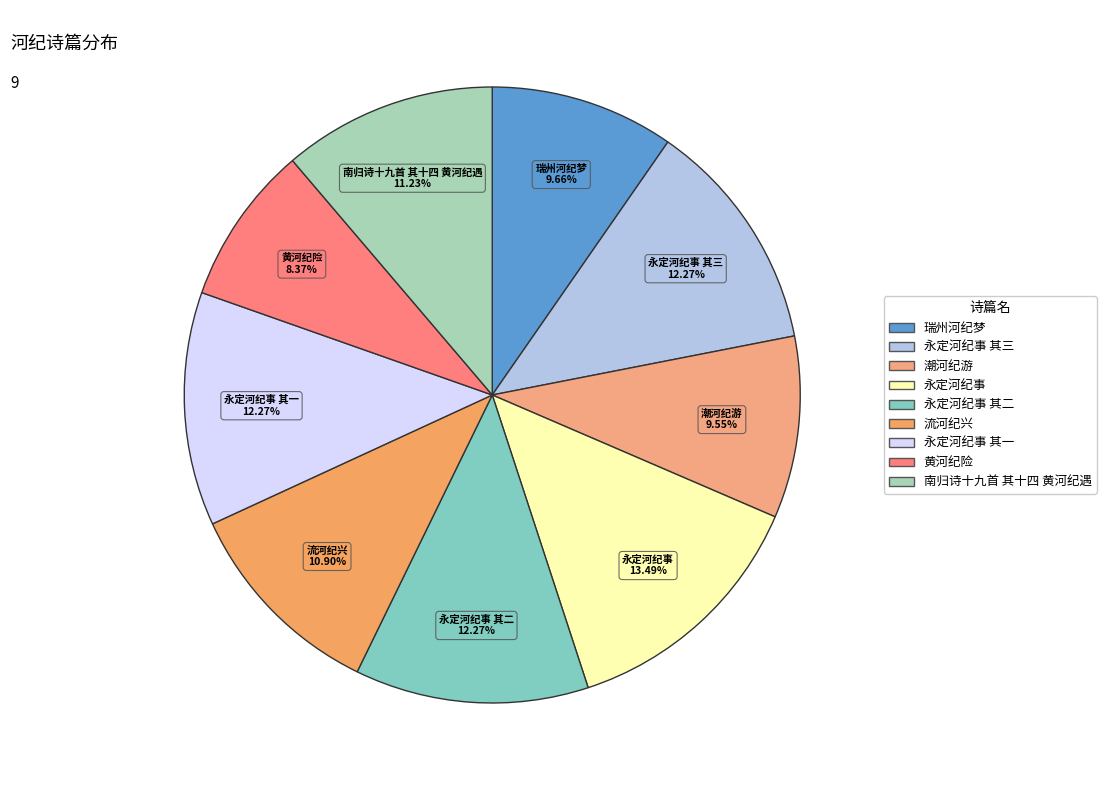

To the nearest percent, what is the difference between the largest and smallest slice percentages?

5%